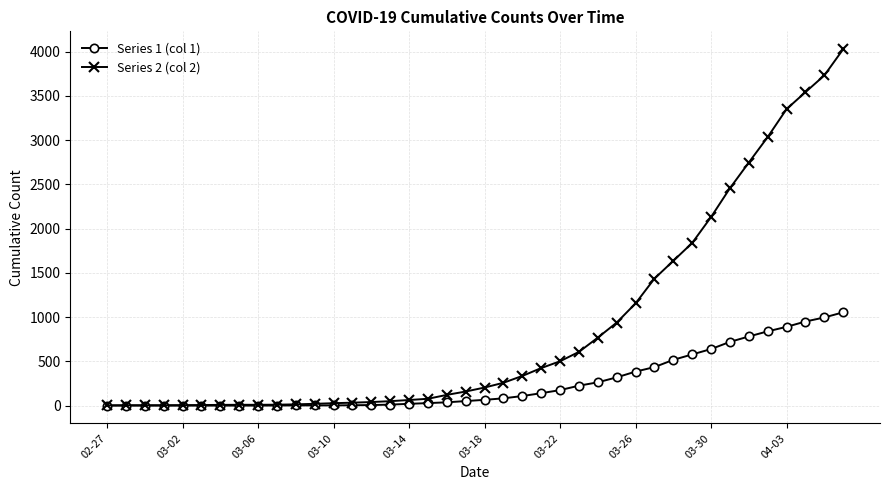

Which series has the widest spread of values?

Series 2 (col 2)